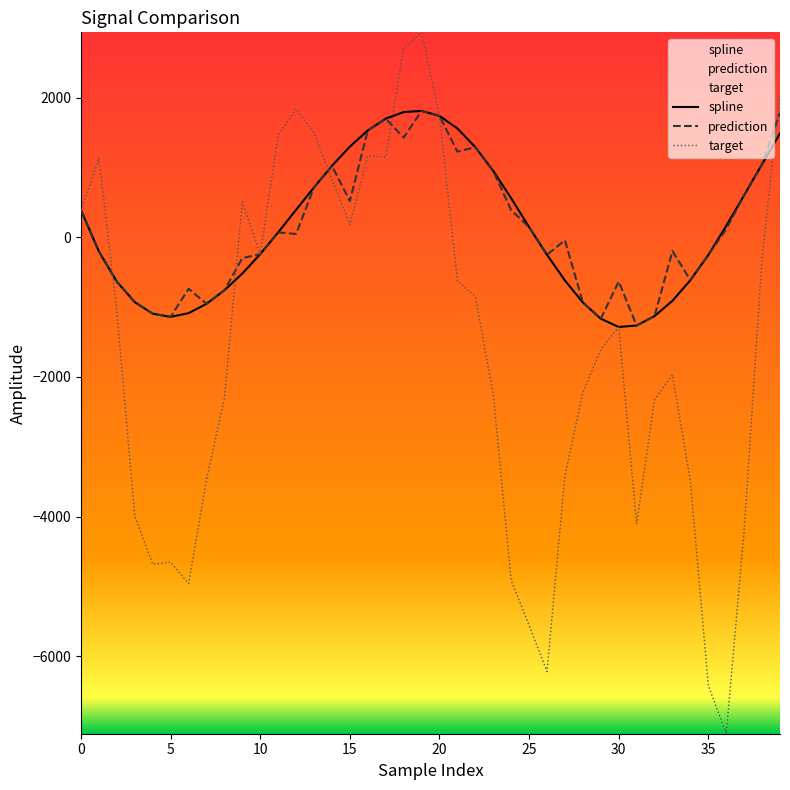

What is the total value across all series at 31?

-6630.8